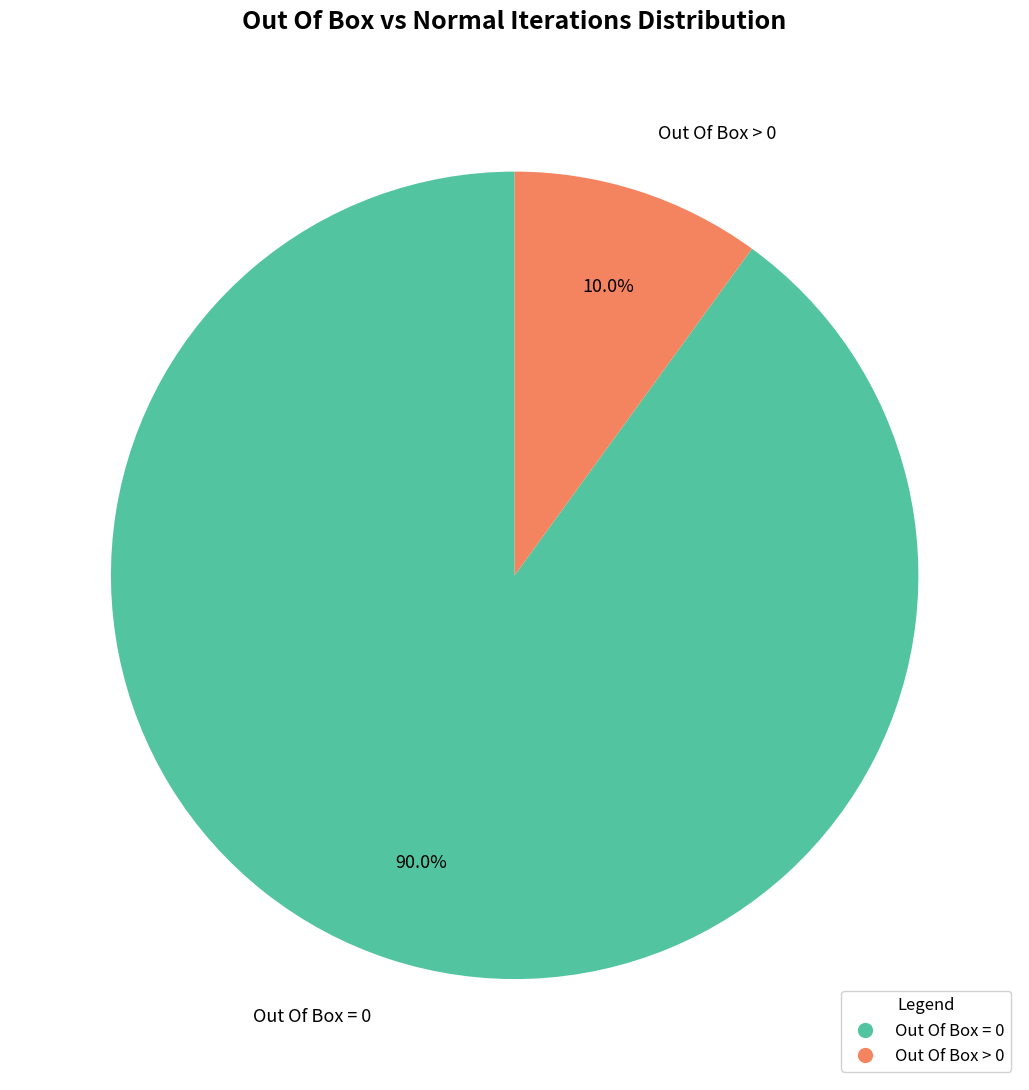

True or false: Out Of Box = 0 accounts for 90% of the total.

True